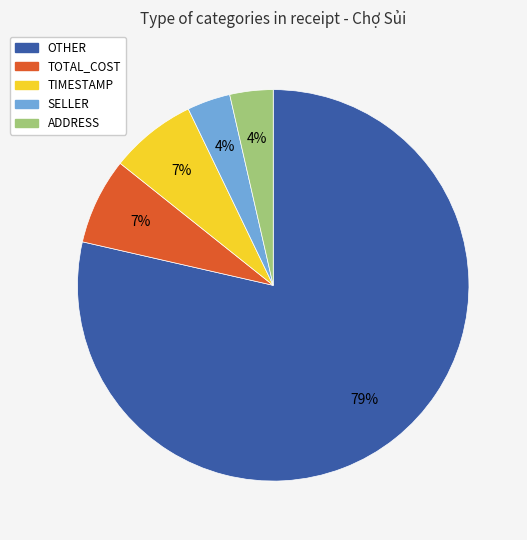

Do TOTAL_COST and ADDRESS together represent more than half of the pie?

No